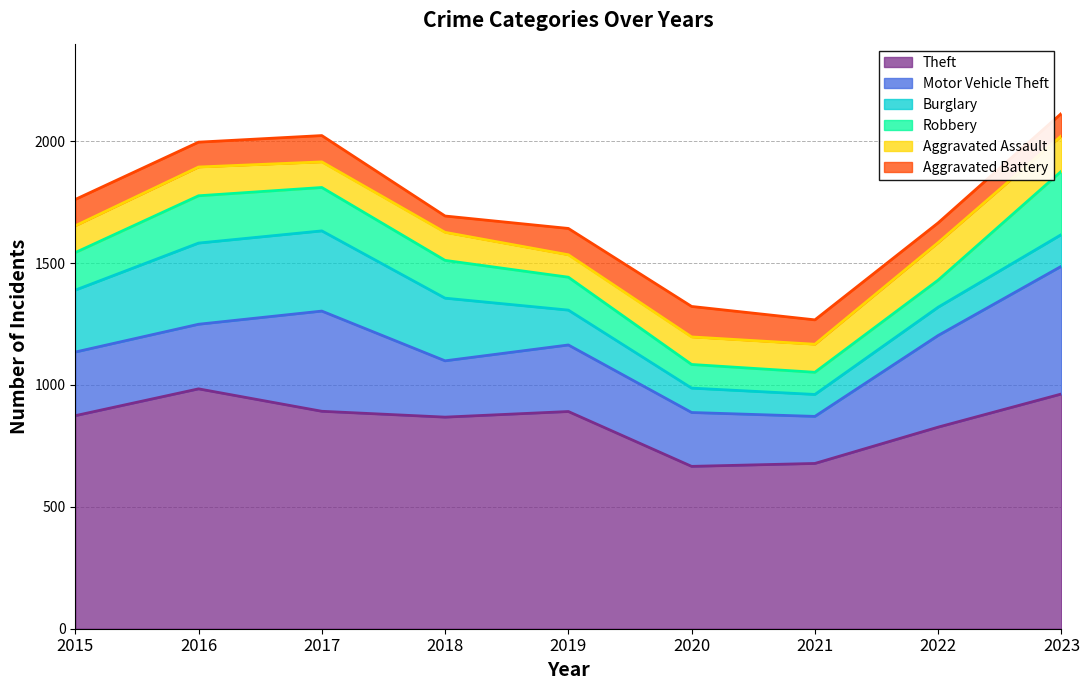

What is the value of the Aggravated Assault point at the 1st from the left?

110